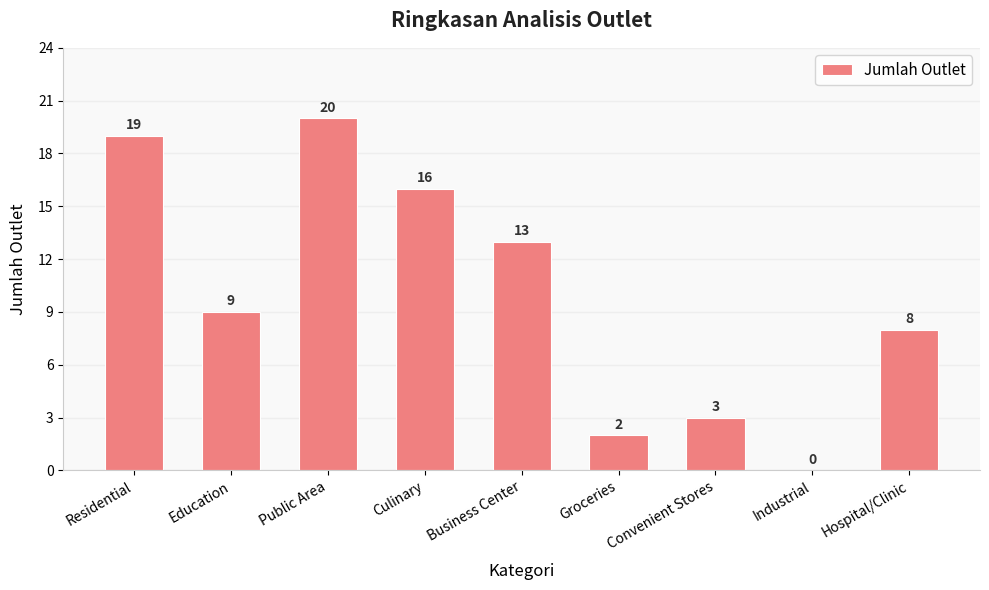

At which category does the chart reach its peak across all series?

Public Area